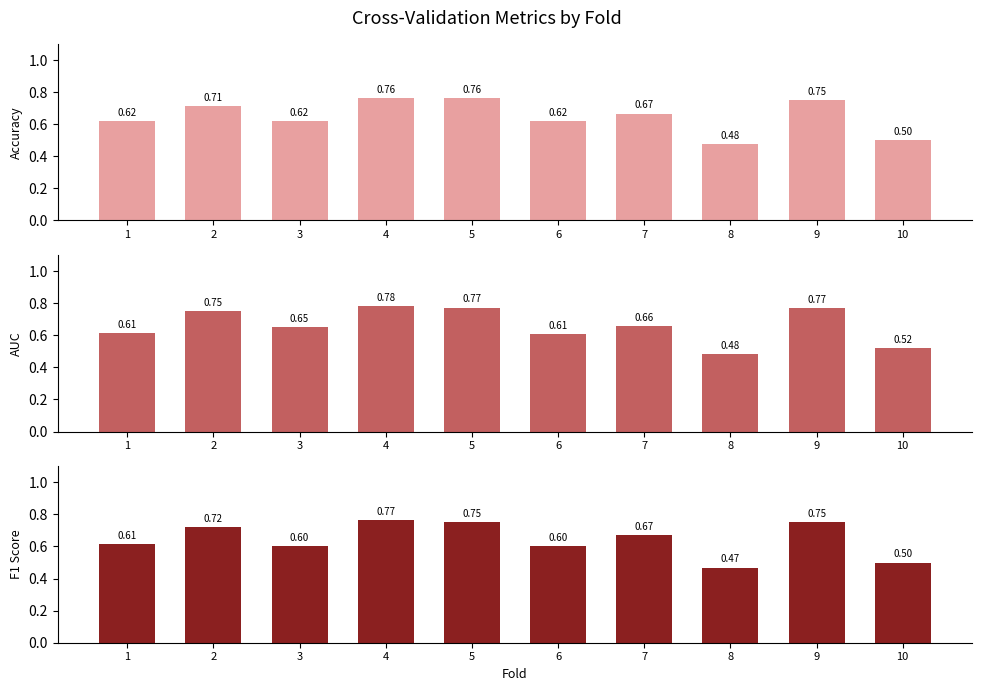

Which category has the highest value across all series?

4